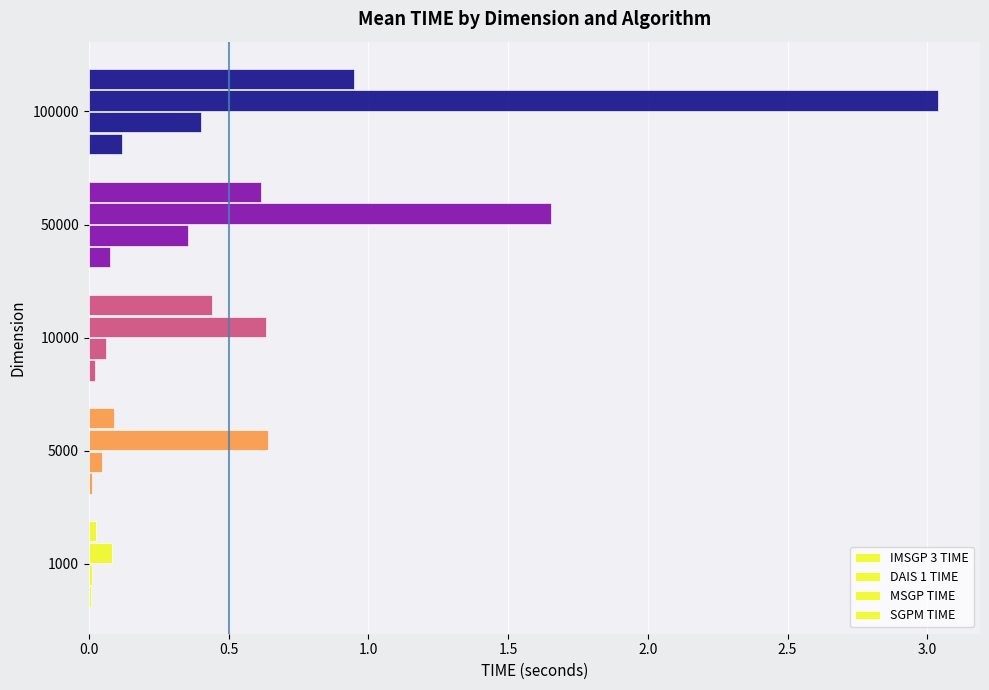

How many distinct data groups are displayed?

4